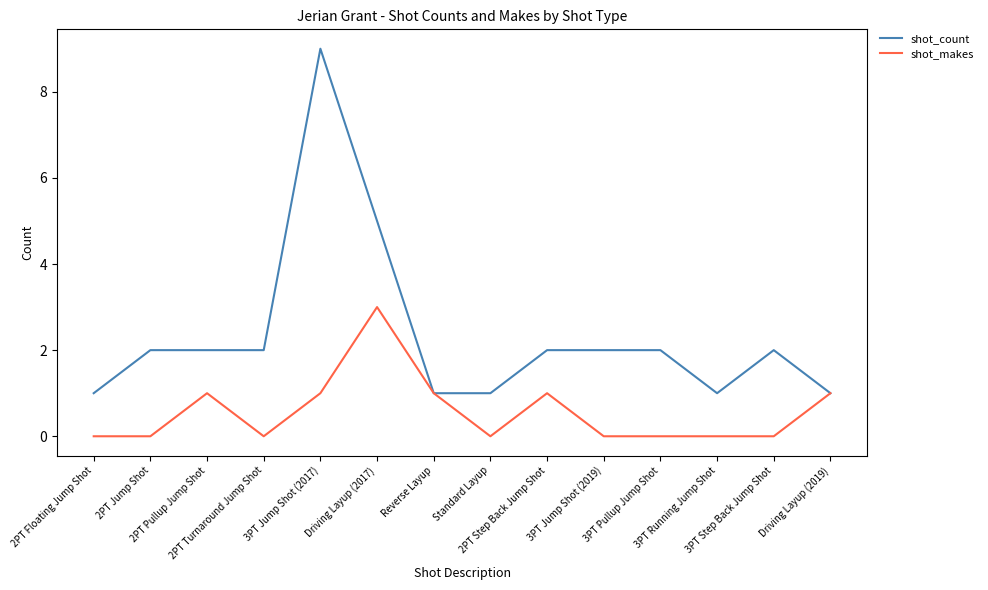

The shot_count series shows 1 at 3PT Jump Shot (2019). True or false?

False